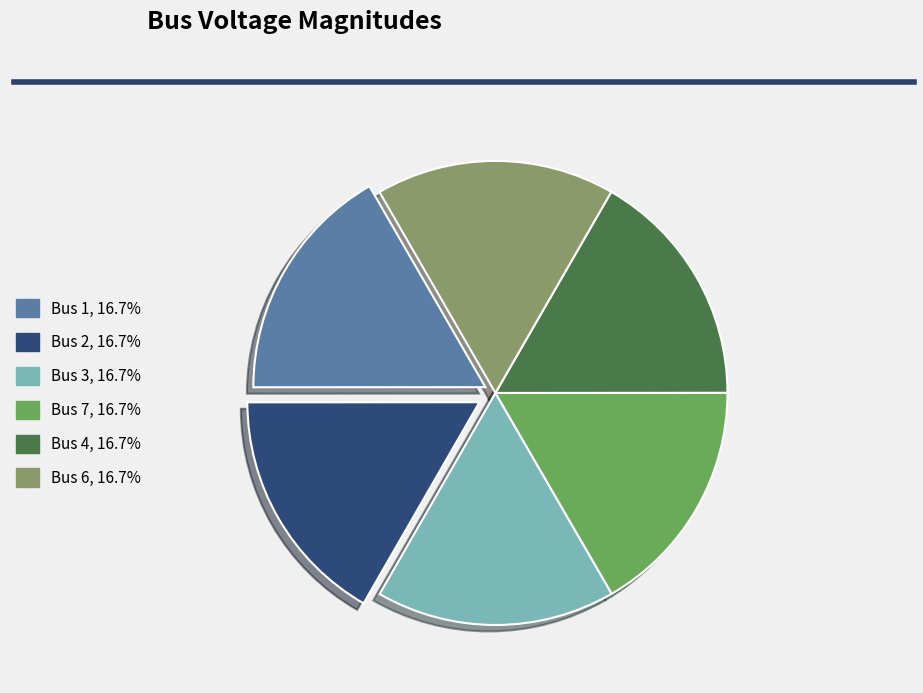

How many segments does this pie chart have?

6